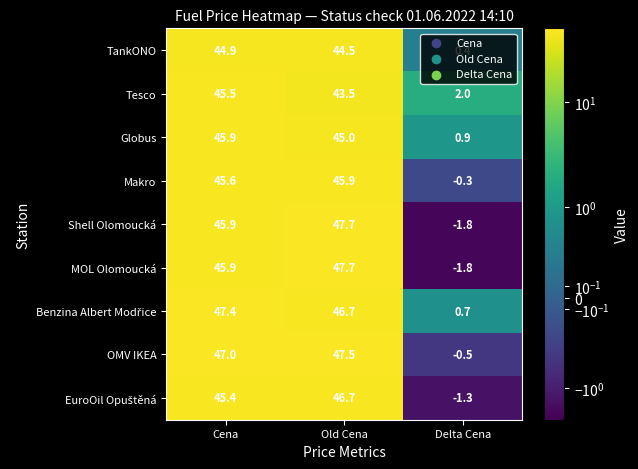

What is the spread (max minus min) of values at Cena?

2.5